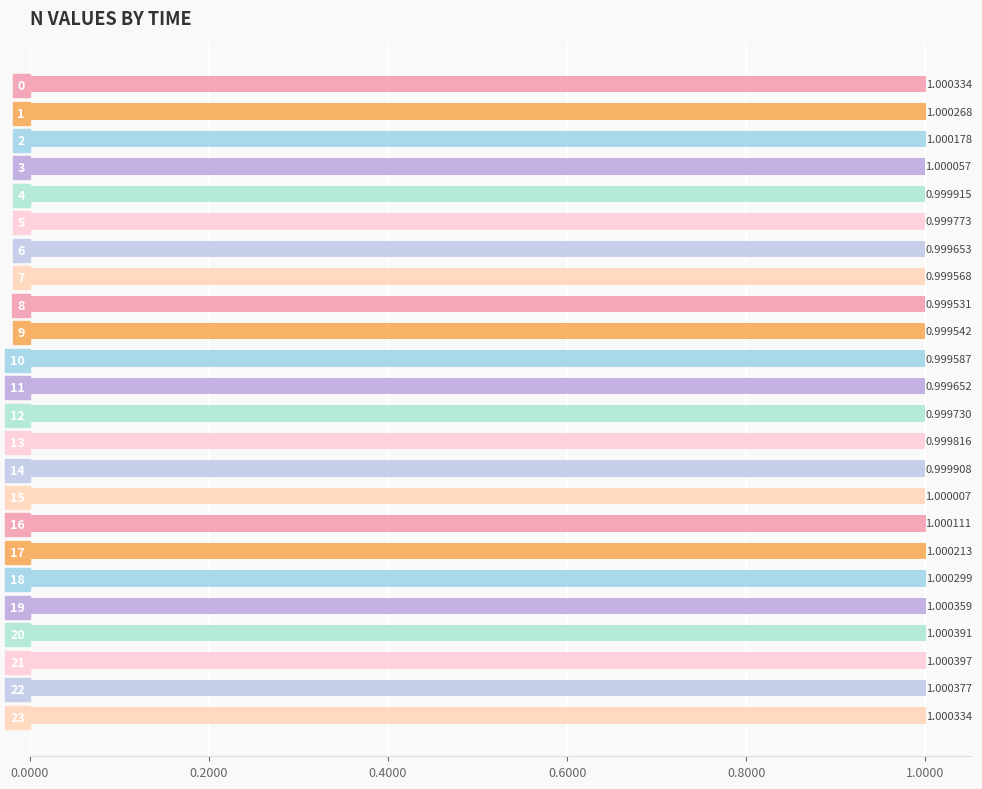

How many bars are there in total?

24